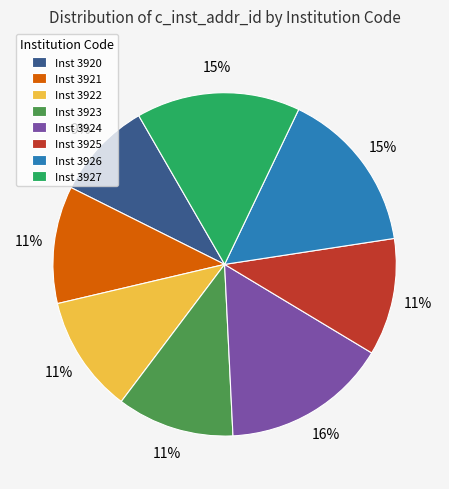

Count the number of slices in the pie.

8